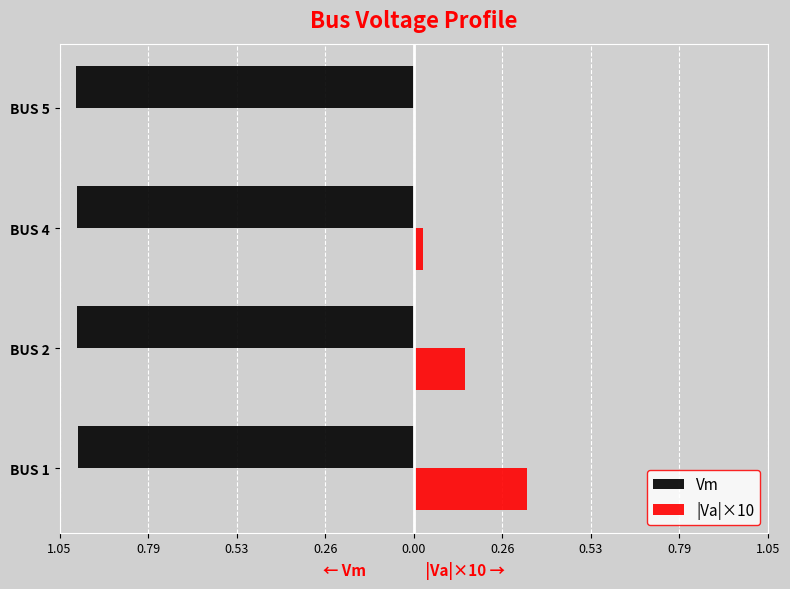

What are all the series names shown in the legend?

Vm, |Va|×10